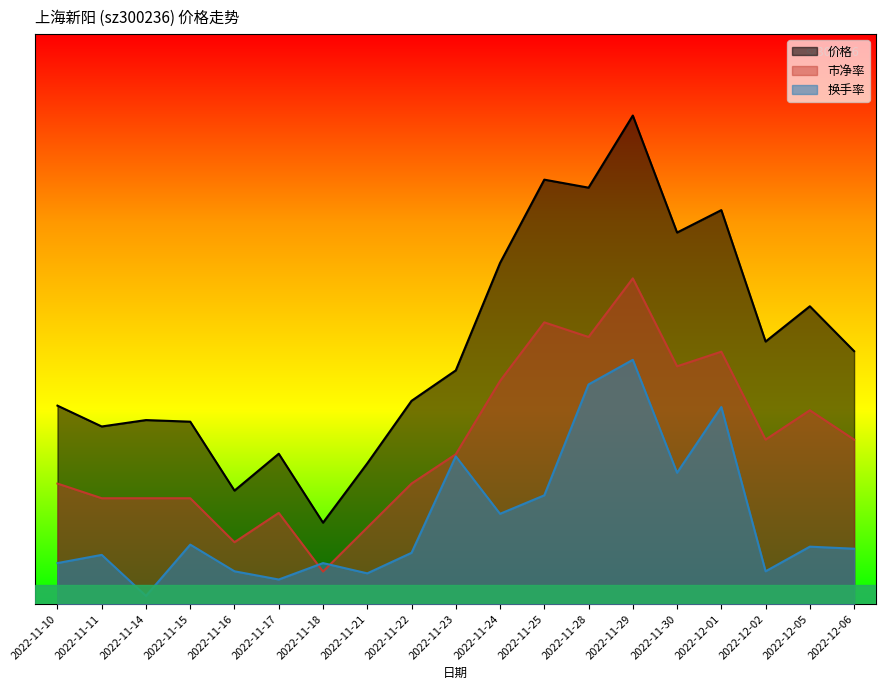

Does the chart display data point markers on the line(s)?

No